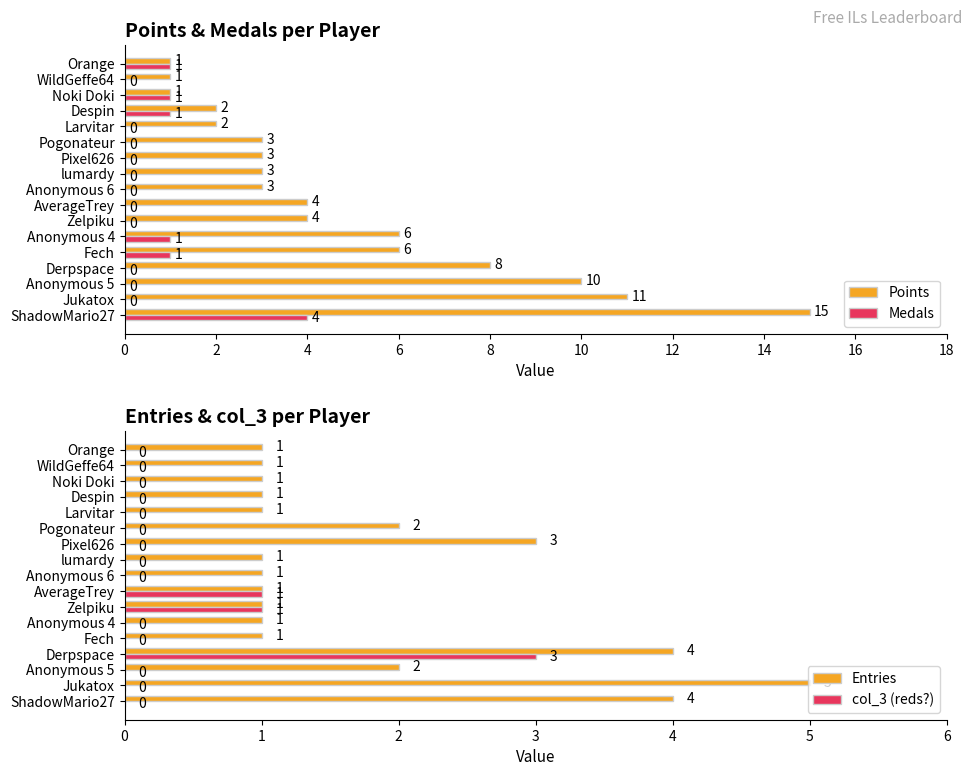

Is it true that Medals equals 0 at AverageTrey?

True